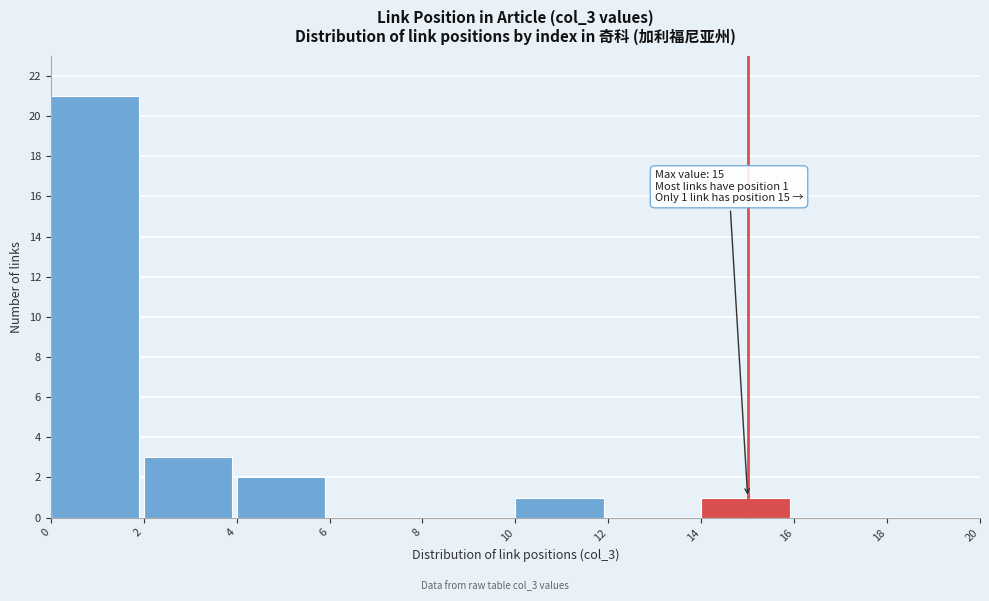

Over which range of the x-axis is the bar tallest?

0 to 2